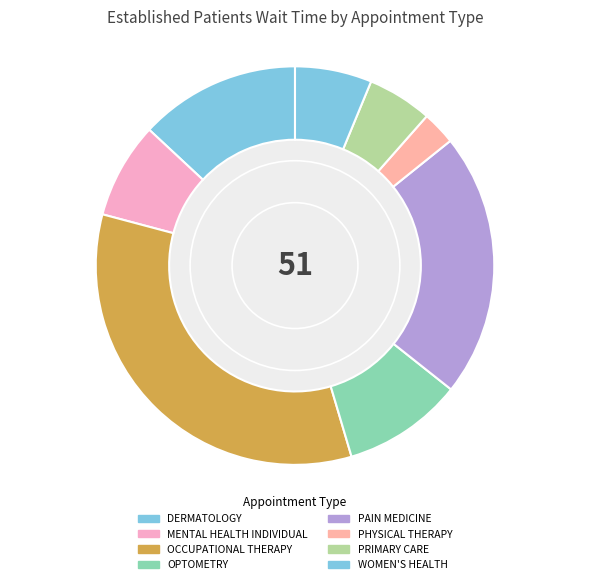

Between PRIMARY CARE and WOMEN'S HEALTH, which is larger?

WOMEN'S HEALTH